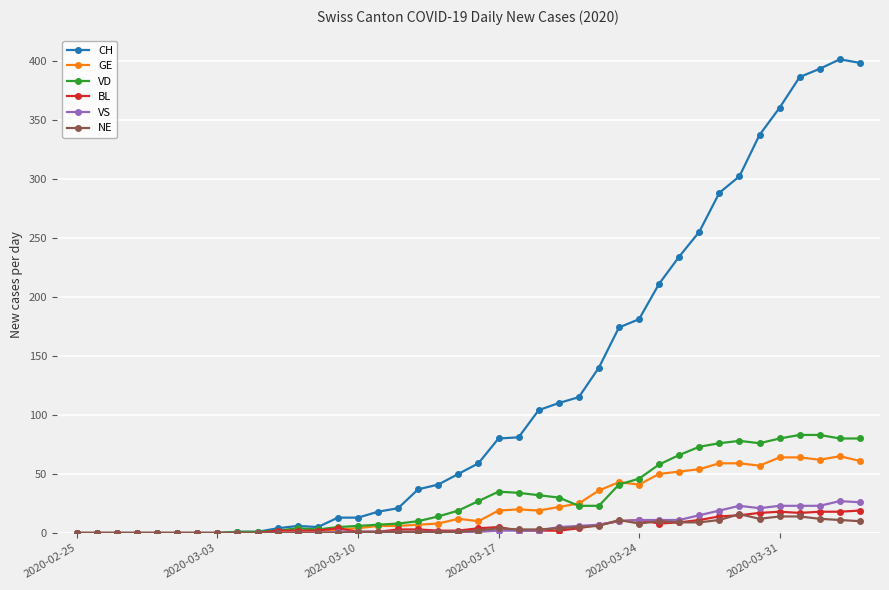

True or false: VS has more than 1 points higher than both neighbors.

True